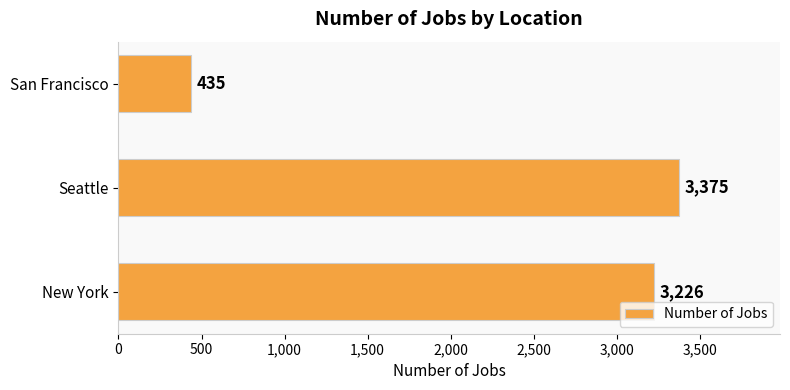

Rank the categories by value from highest to lowest.

Seattle, New York, San Francisco